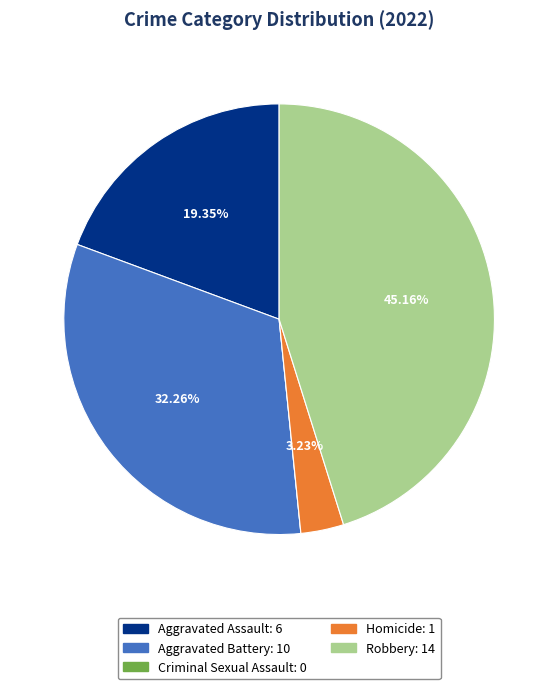

Is there any slice that represents more than half of the pie?

No